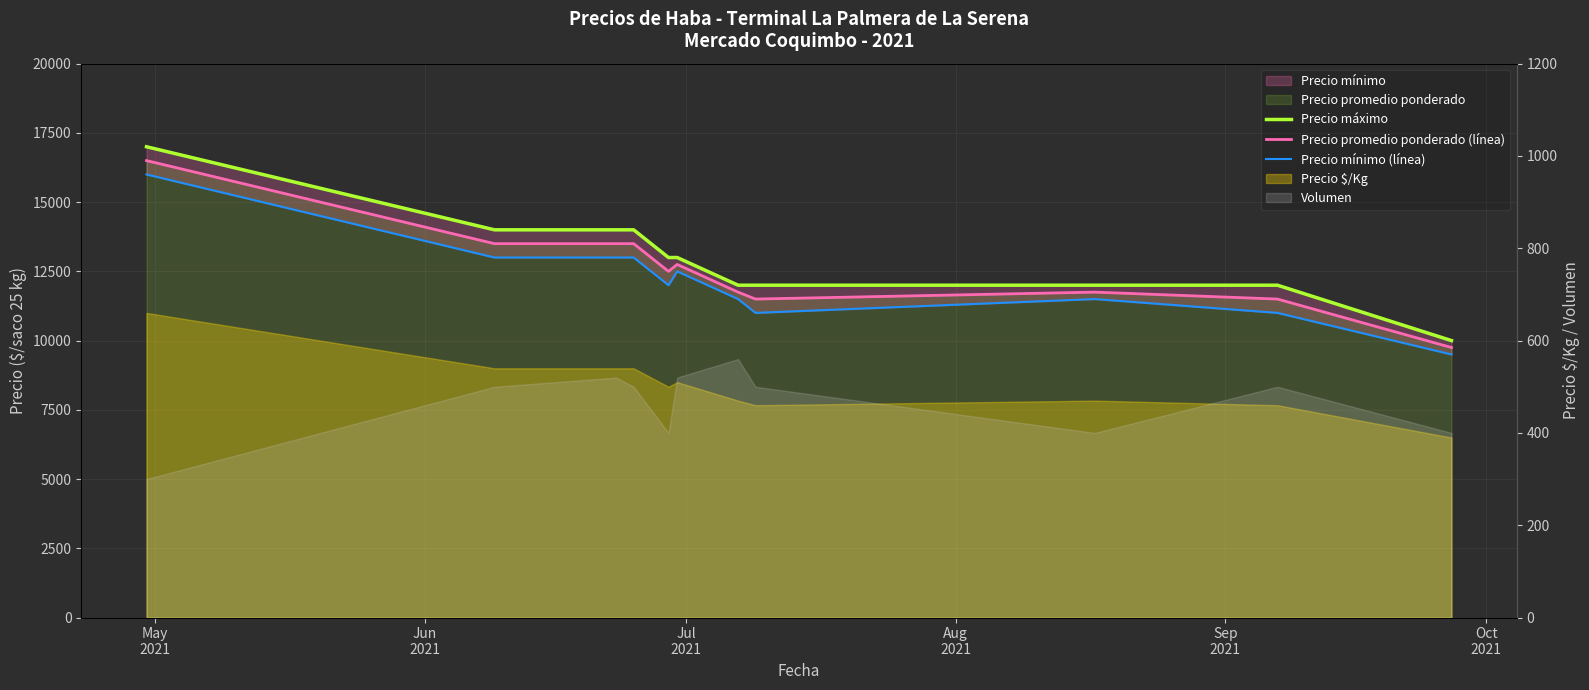

Is it true that Precio promedio ponderado (línea) equals 15323 at 10?

False